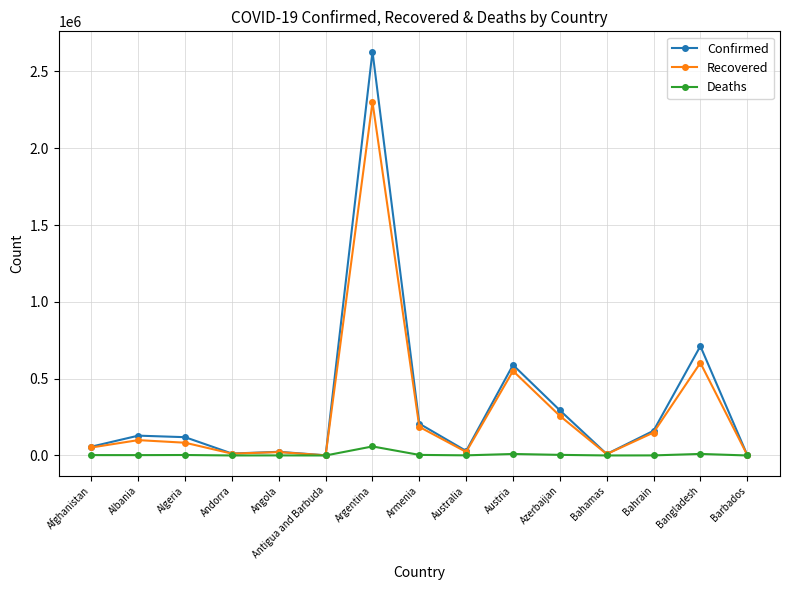

Between Albania and Bahrain, which series saw the biggest shift?

Recovered